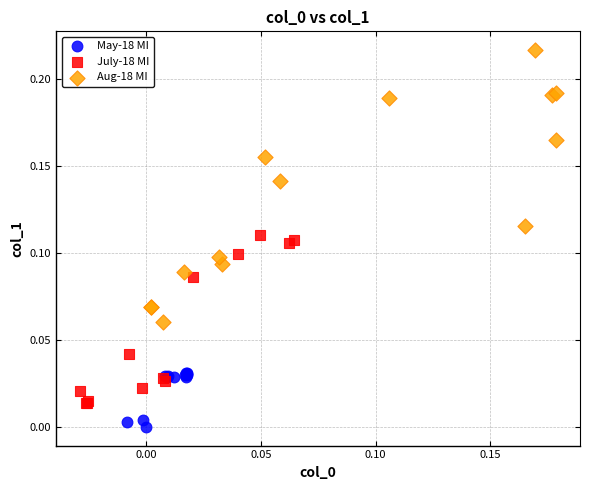

Which series reaches the minimum Y coordinate?

May-18 MI